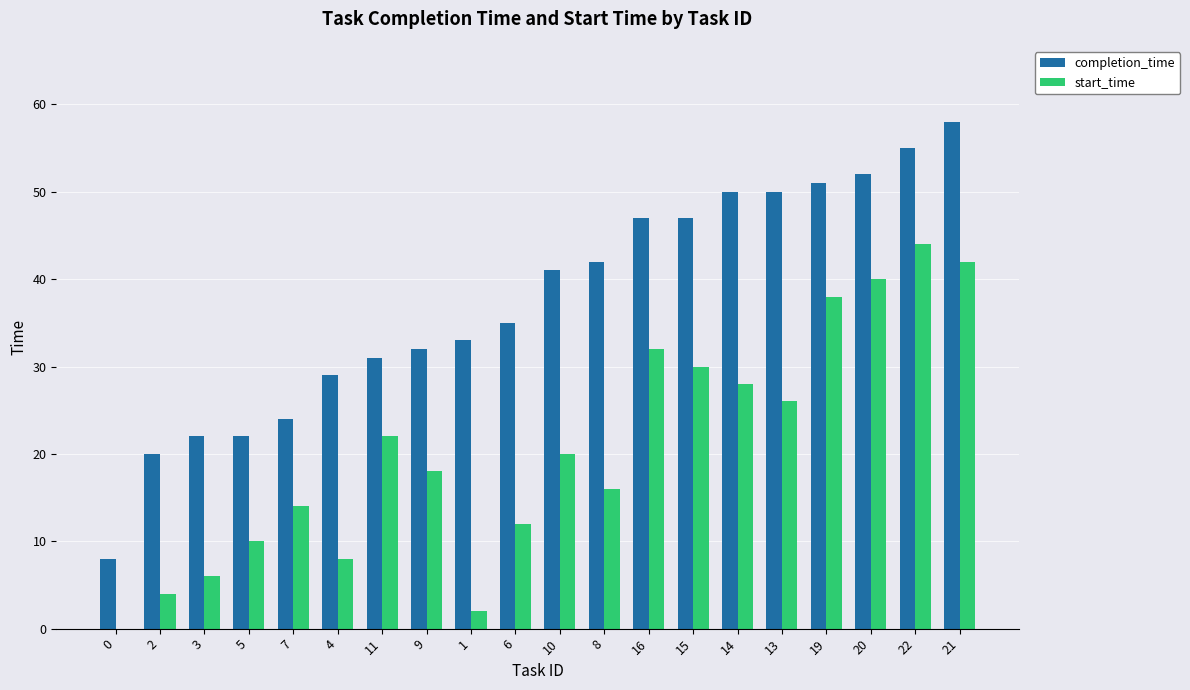

How many values in start_time are above zero?

19